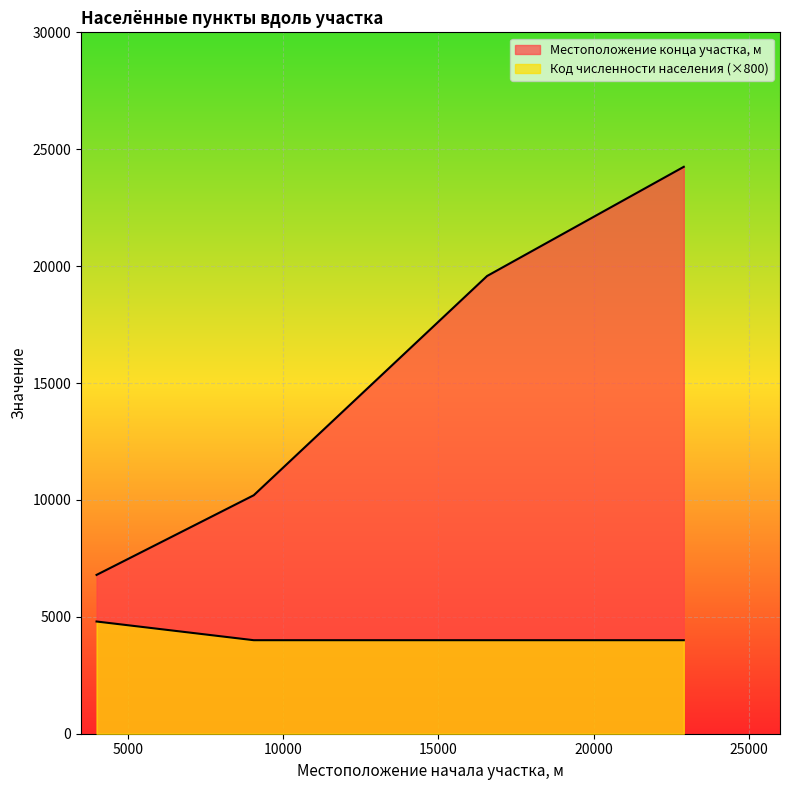

Which series has the widest spread of values?

Местоположение конца участка, м